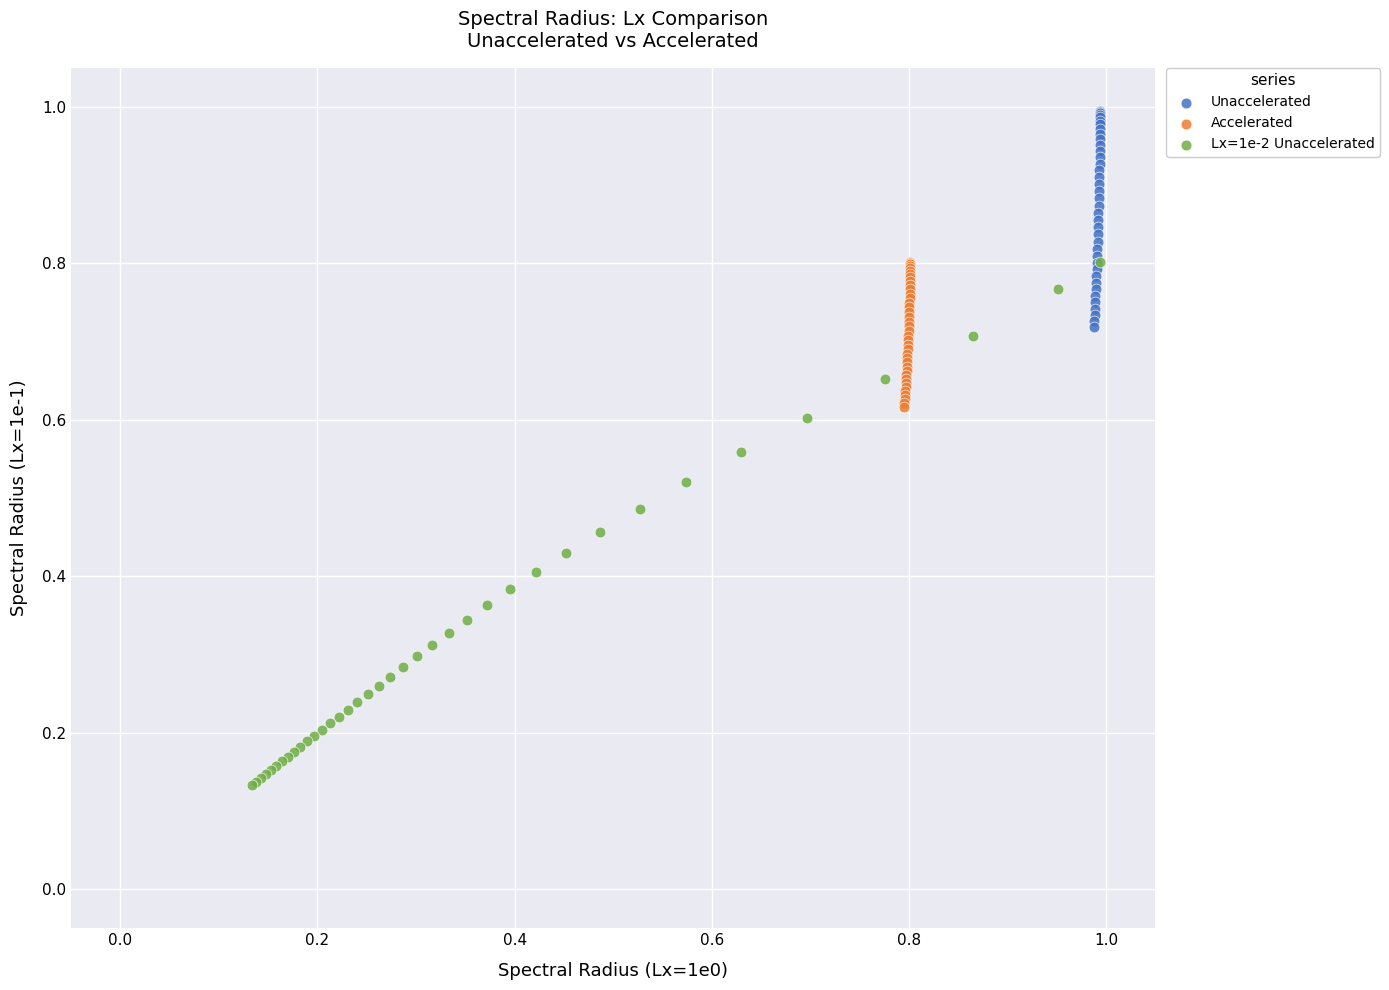

What are all the series names shown in the legend?

Unaccelerated, Accelerated, Lx=1e-2 Unaccelerated